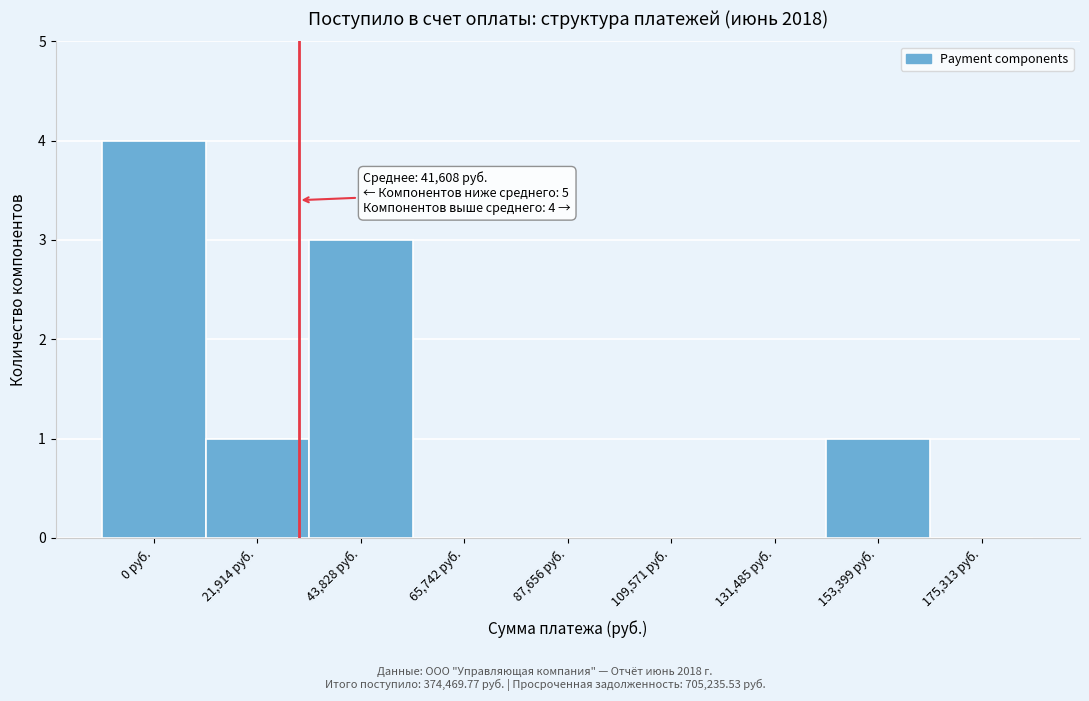

Reading left to right, what are all the values shown in this chart?

0 руб.=4	21,914 руб.=1	43,828 руб.=3	65,742 руб.=0	87,656 руб.=0	109,571 руб.=0	131,485 руб.=0	153,399 руб.=1	175,313 руб.=0